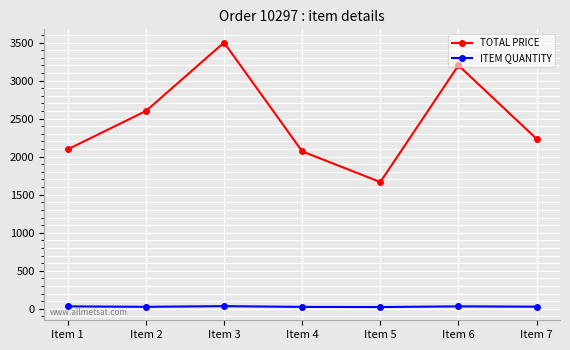

What are all the series names shown in the legend?

TOTAL PRICE, ITEM QUANTITY